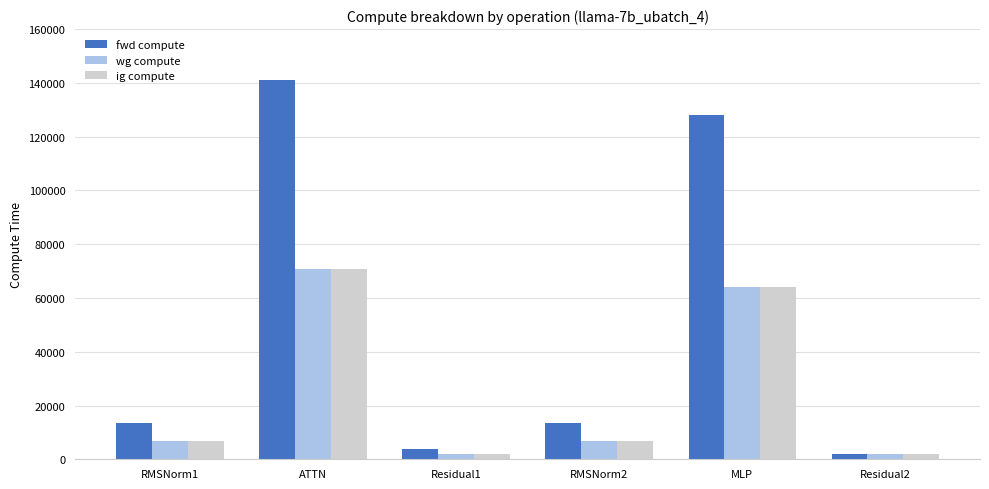

Reading left to right, extract all data points from this chart.

fwd compute: 13582.3	141247.0	3779.6	13582.3	128082.9	1889.8
wg compute: 6791.1	70623.5	1889.8	6791.1	64041.5	1889.8
ig compute: 6791.1	70623.5	1889.8	6791.1	64041.5	1889.8